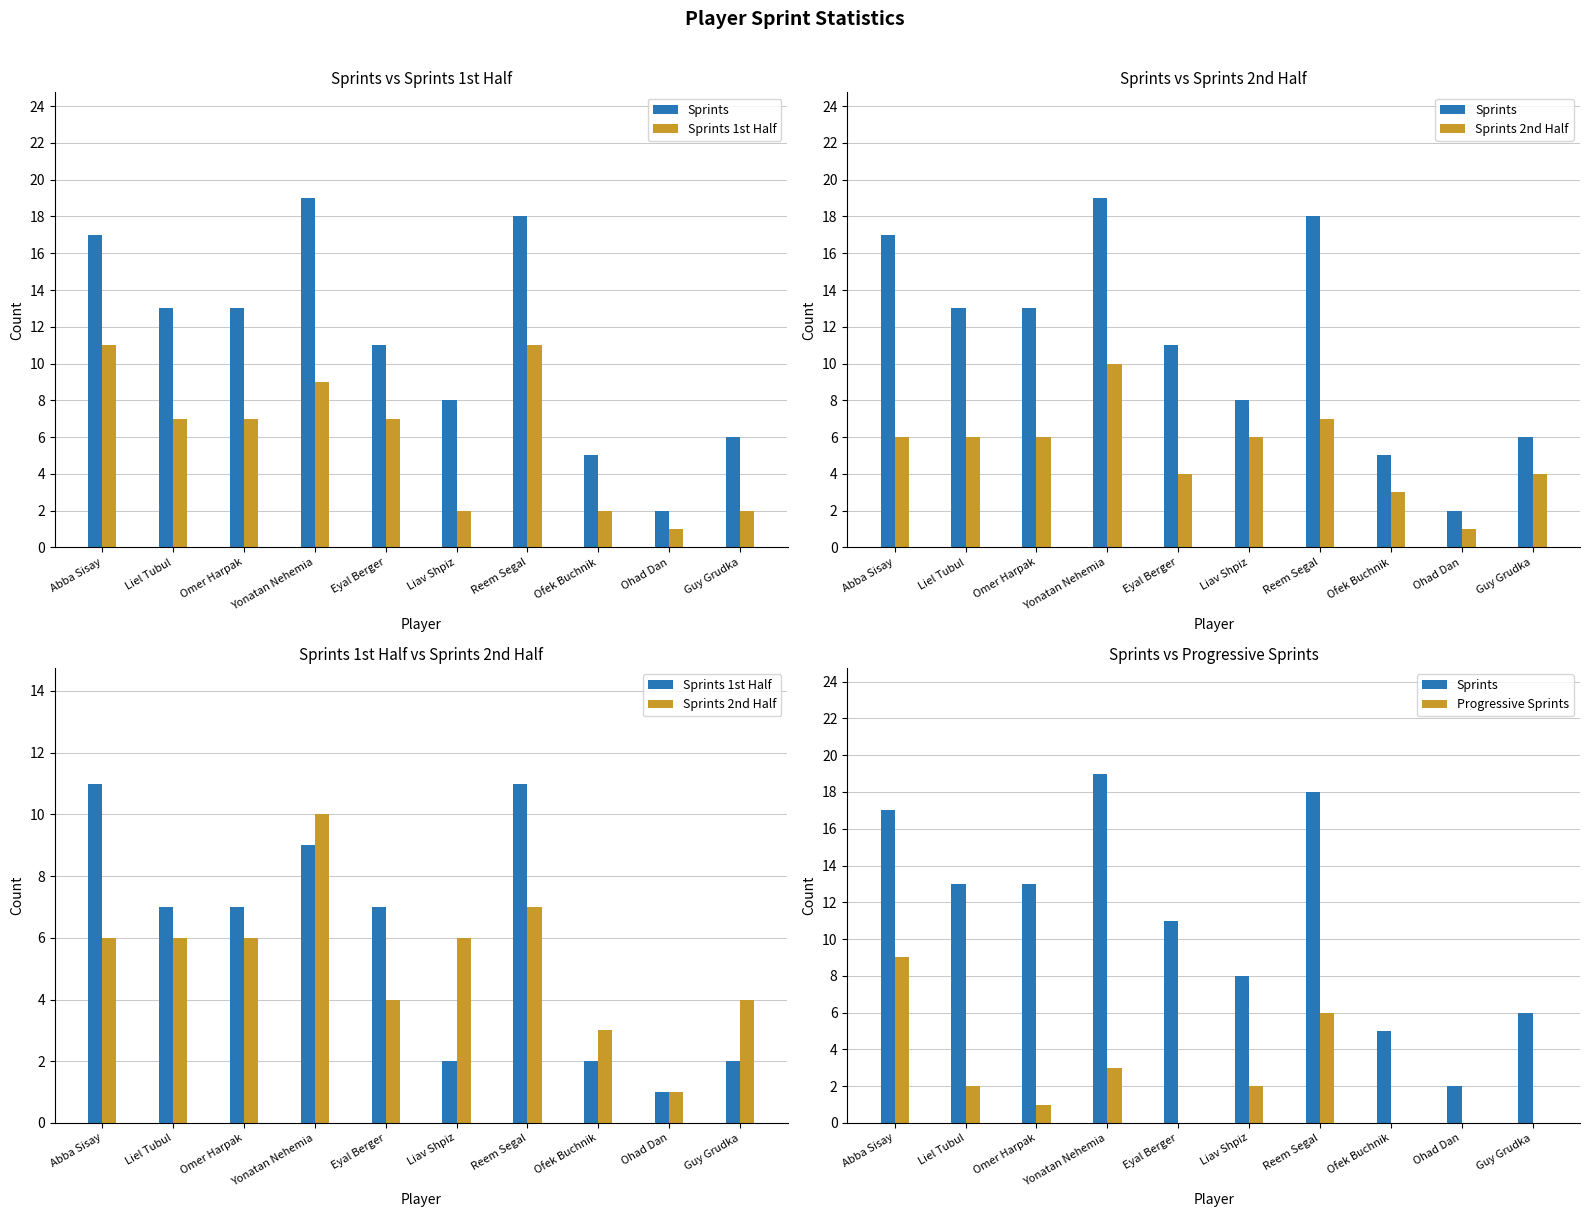

What is the sum of the Progressive Sprints values at Liel Tubul and Omer Harpak?

3